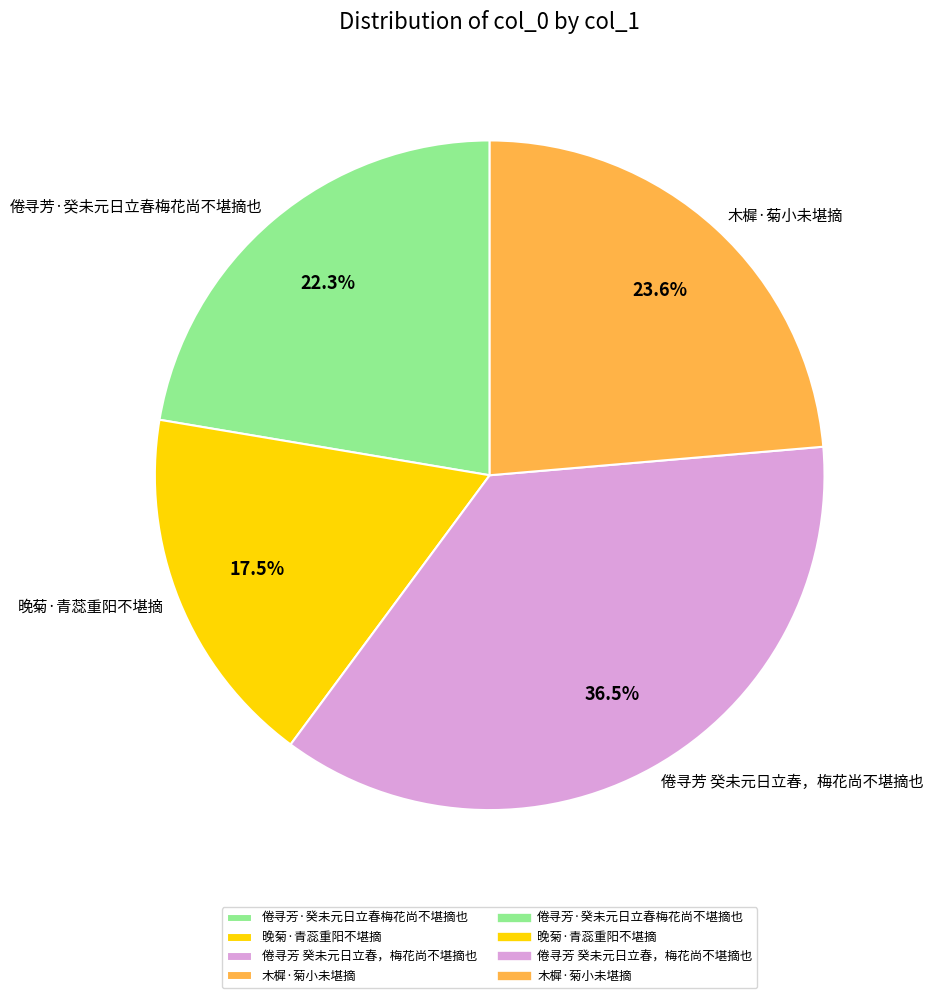

Is there a majority slice in this chart?

No